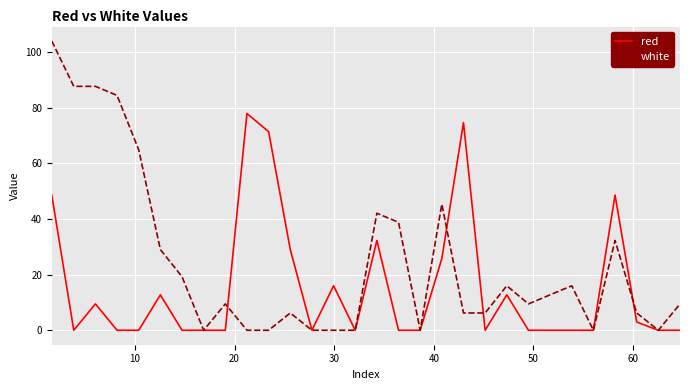

True or false: red and white intersect in this chart.

True